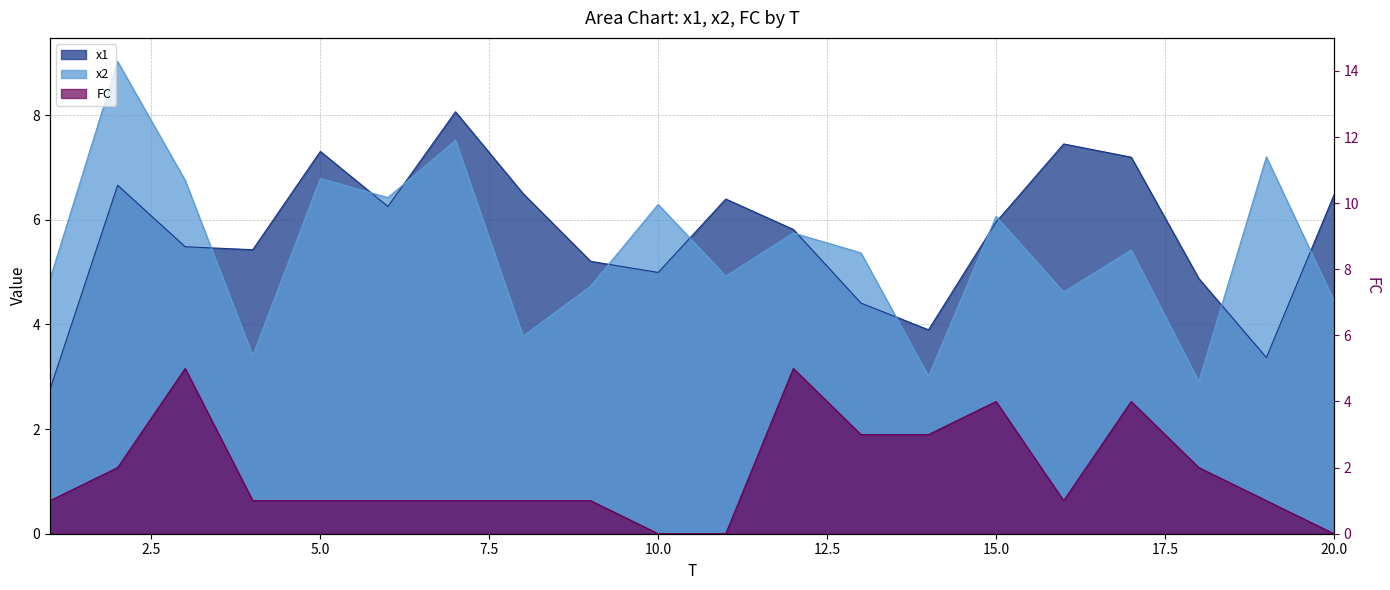

How many times do x2 and x1 cross each other?

11